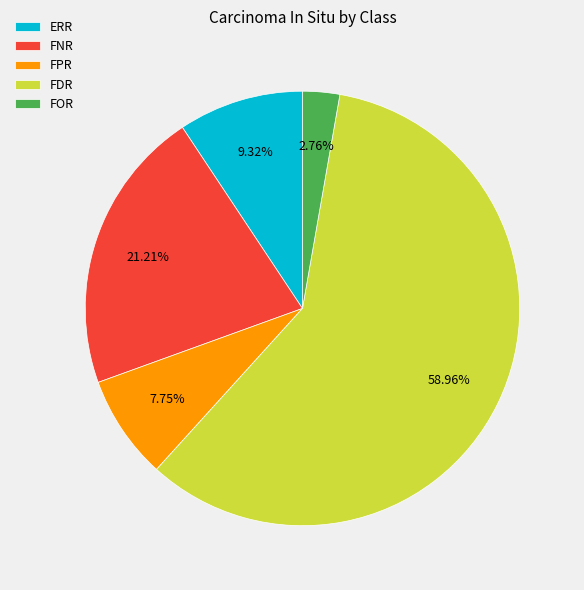

To the nearest percent, what is the average slice percentage?

20%